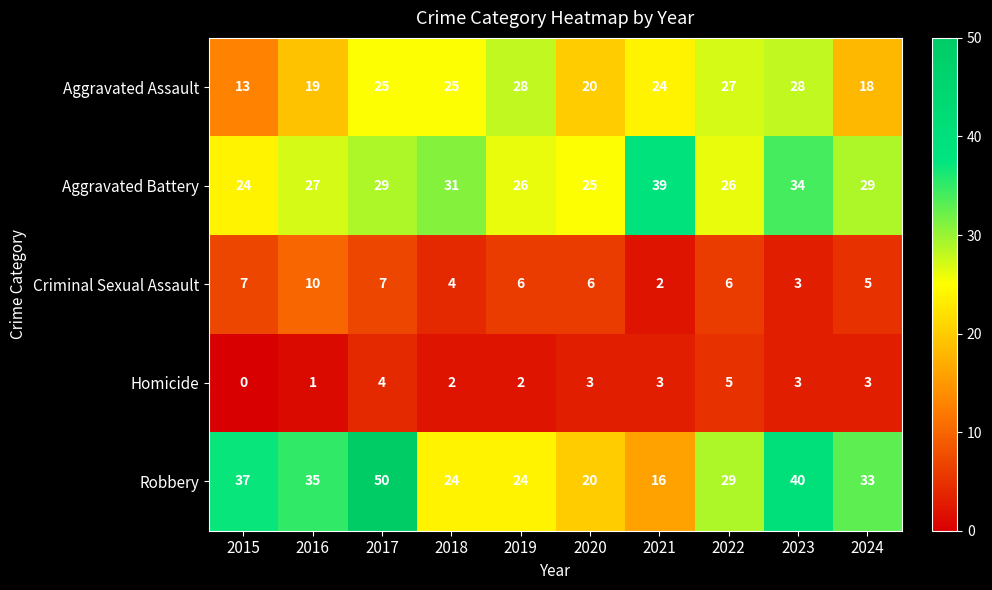

What is the difference between the second highest and minimum values in the Homicide series?

4